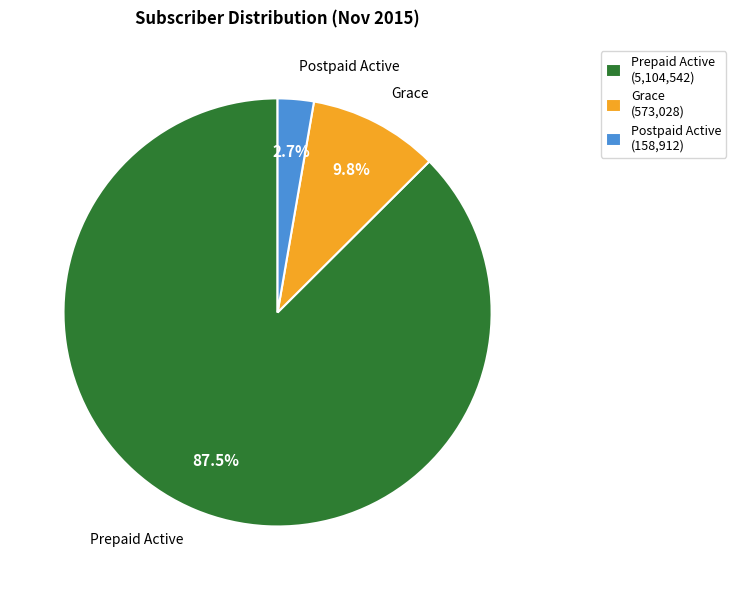

How many segments does this pie chart have?

3